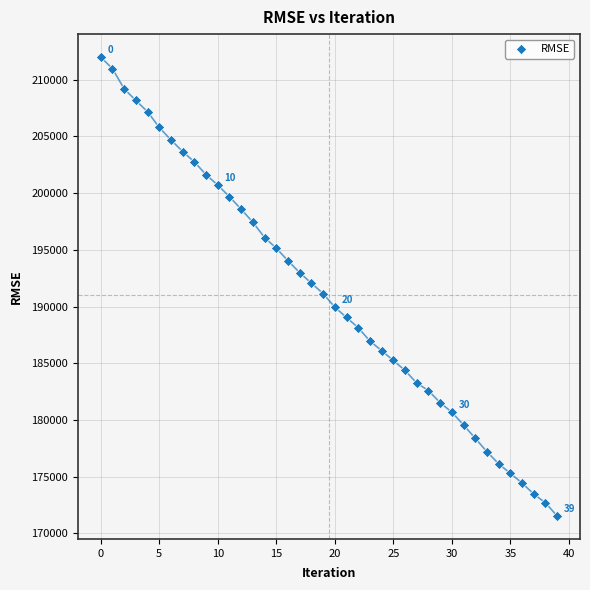

What is the range of Y values (max minus min)?

40462.1